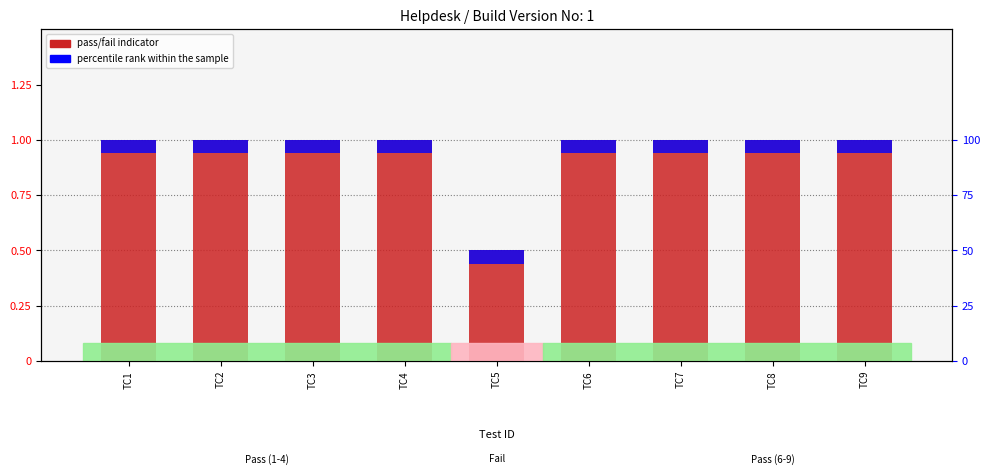

List the labels in order of value, largest first.

TC1, TC2, TC3, TC4, TC6, TC7, TC8, TC9, TC5